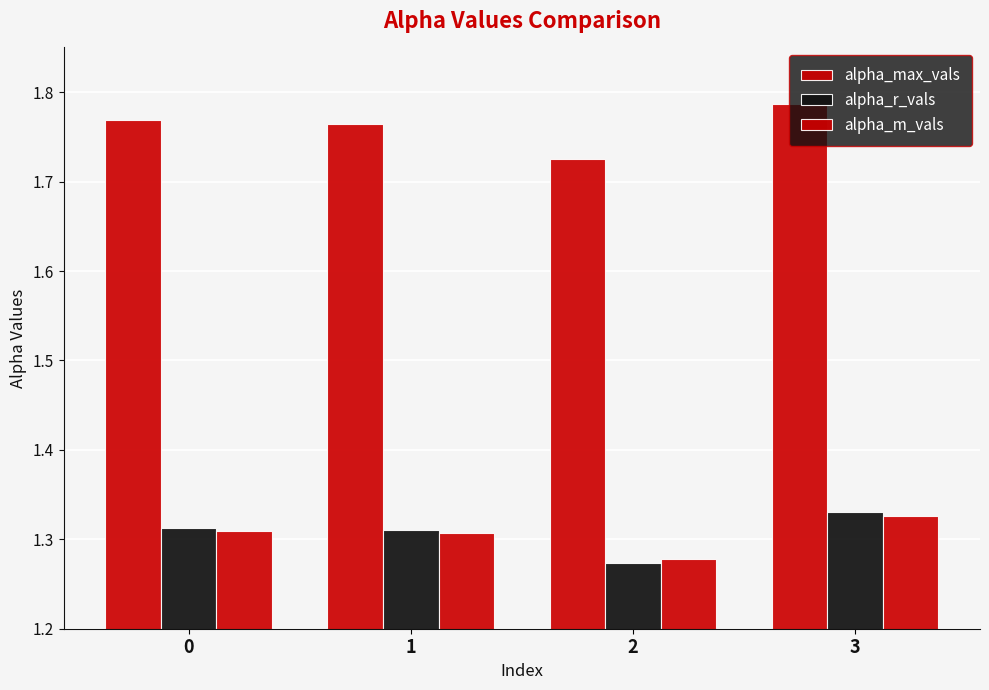

Read the alpha_m_vals value at 3.

1.3